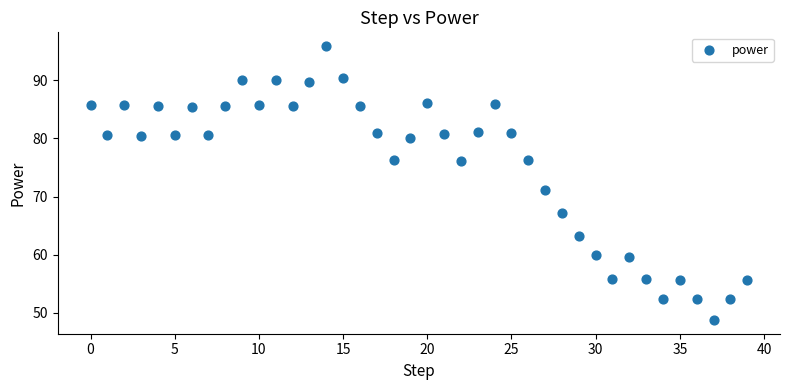

What Y value in the scatter plot is closest to 72?

71.2